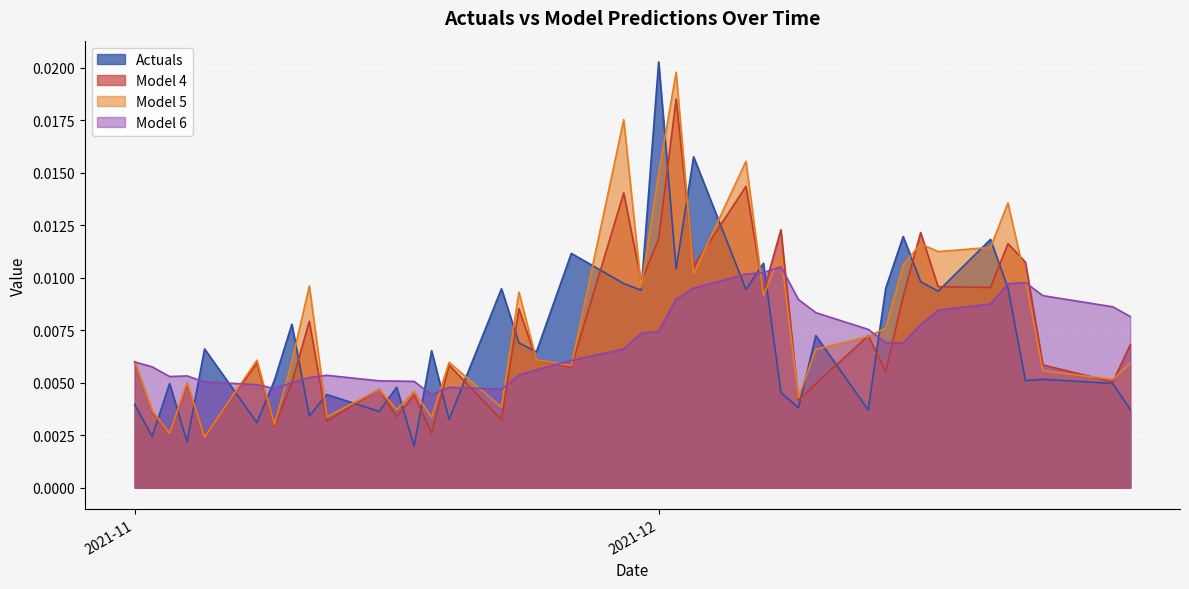

Which label corresponds to the smallest value in the chart?

2021-11-17